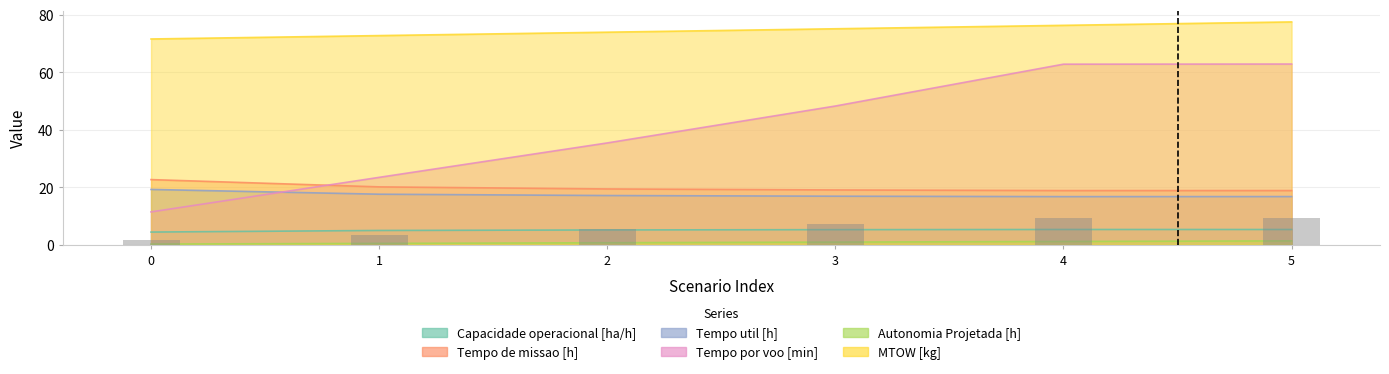

What is the difference between the Capacidade operacional [ha/h] values at 3 and 1?

0.3